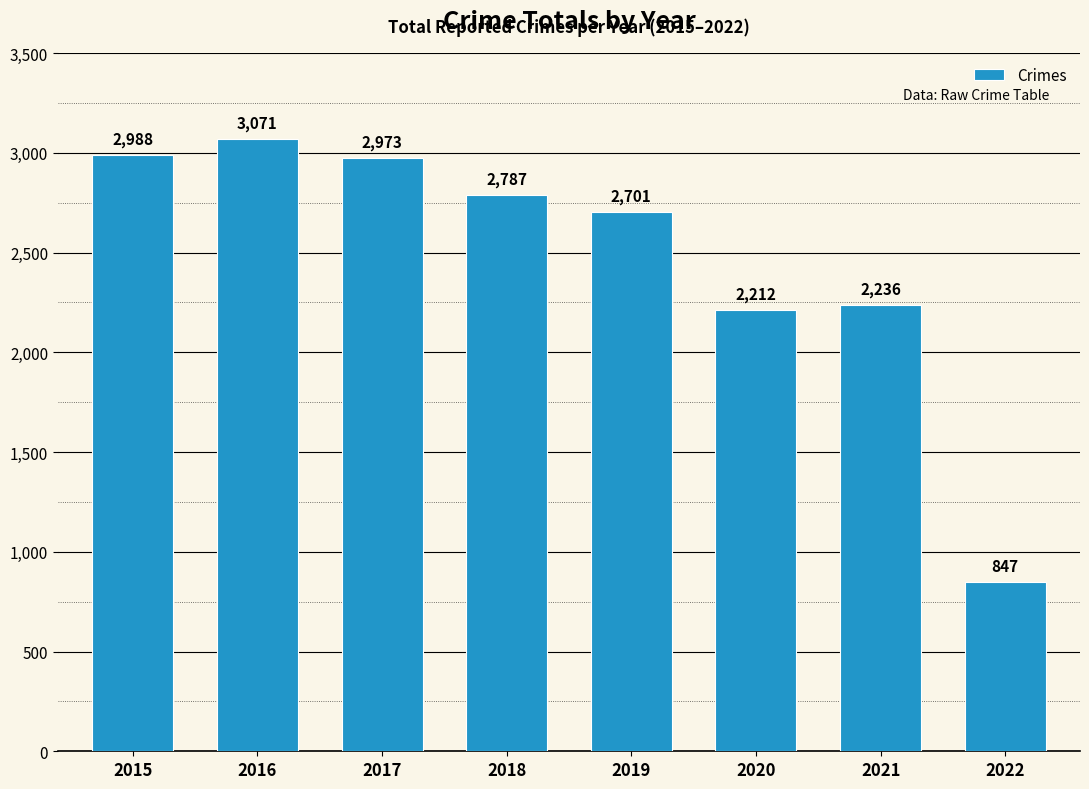

Count the number of categories in the chart.

8